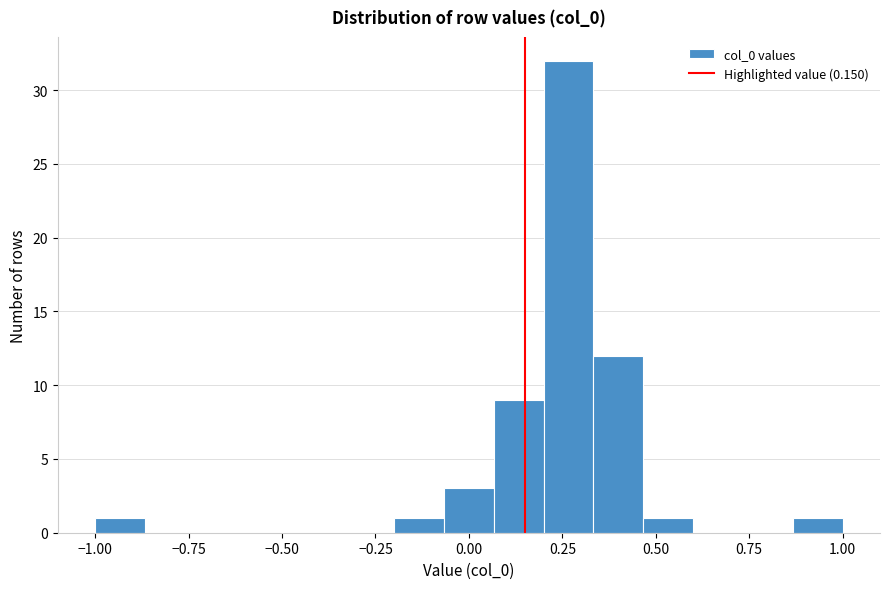

Around what value on the x-axis is the tallest bar? Give the approximate position of its centre, as read against the axis.

0.25